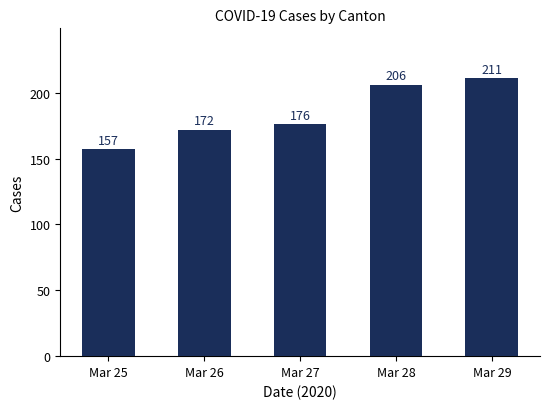

What is the ratio of the value at Mar 29 to the value at Mar 28?

1.0